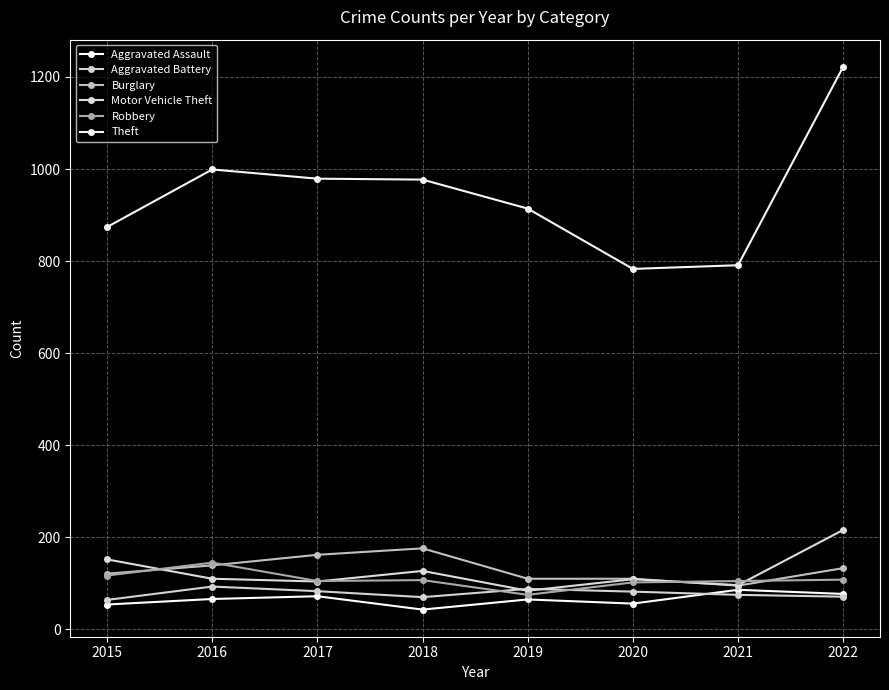

Reading left to right, what are all the values shown in this chart?

Aggravated Assault: 2015=54	2016=66	2017=72	2018=43	2019=65	2020=56	2021=86	2022=77
Aggravated Battery: 2015=64	2016=93	2017=83	2018=70	2019=88	2020=82	2021=75	2022=71
Burglary: 2015=121	2016=139	2017=162	2018=176	2019=110	2020=110	2021=95	2022=133
Motor Vehicle Theft: 2015=152	2016=110	2017=104	2018=127	2019=84	2020=109	2021=96	2022=216
Robbery: 2015=117	2016=145	2017=105	2018=107	2019=75	2020=102	2021=105	2022=108
Theft: 2015=874	2016=999	2017=979	2018=977	2019=914	2020=783	2021=791	2022=1222